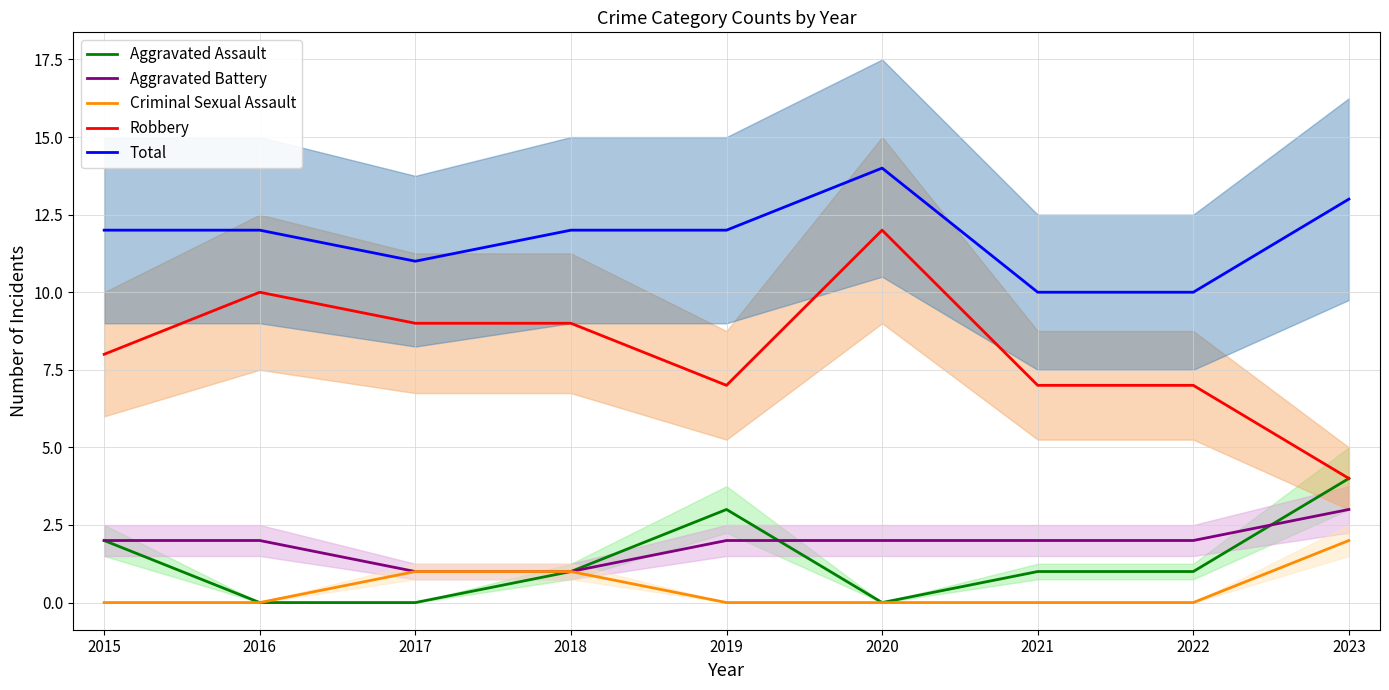

The Aggravated Battery series shows 4 at 2019. True or false?

False